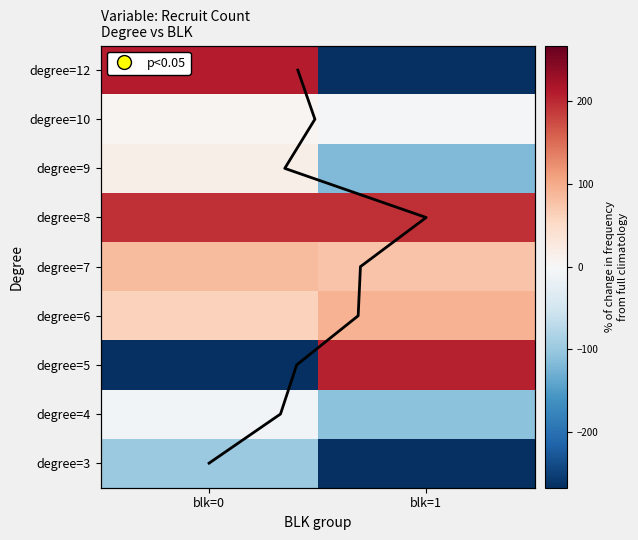

True or false: degree=4 has a value of -8.2 at blk=0.

True